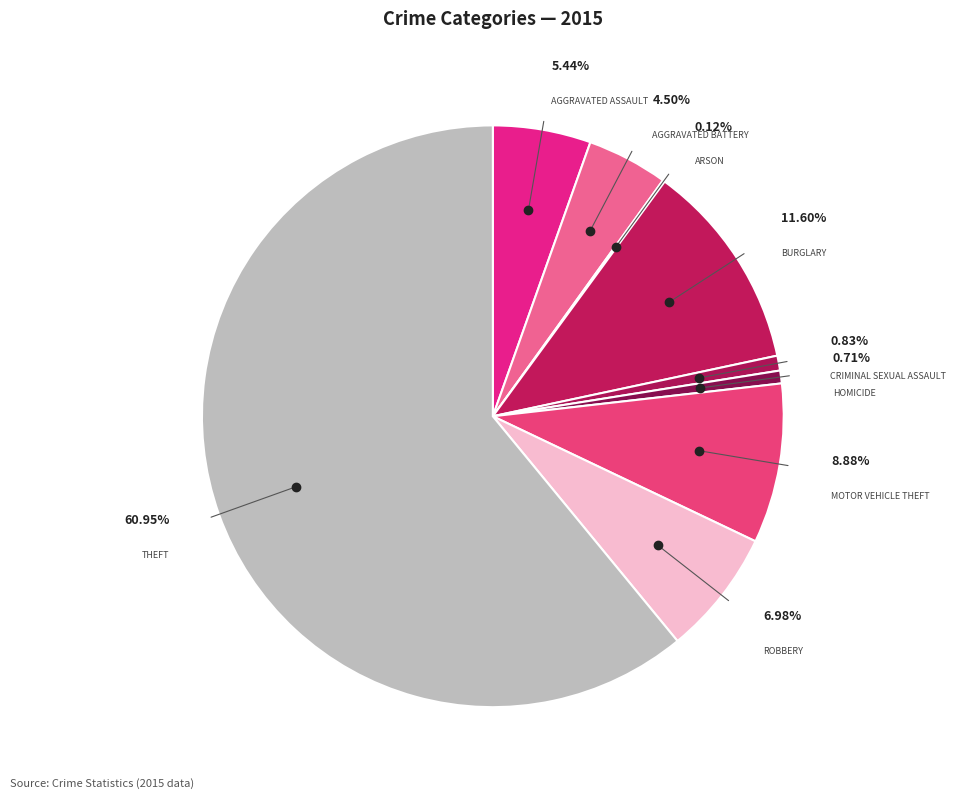

What is the smallest slice in the pie chart?

Arson